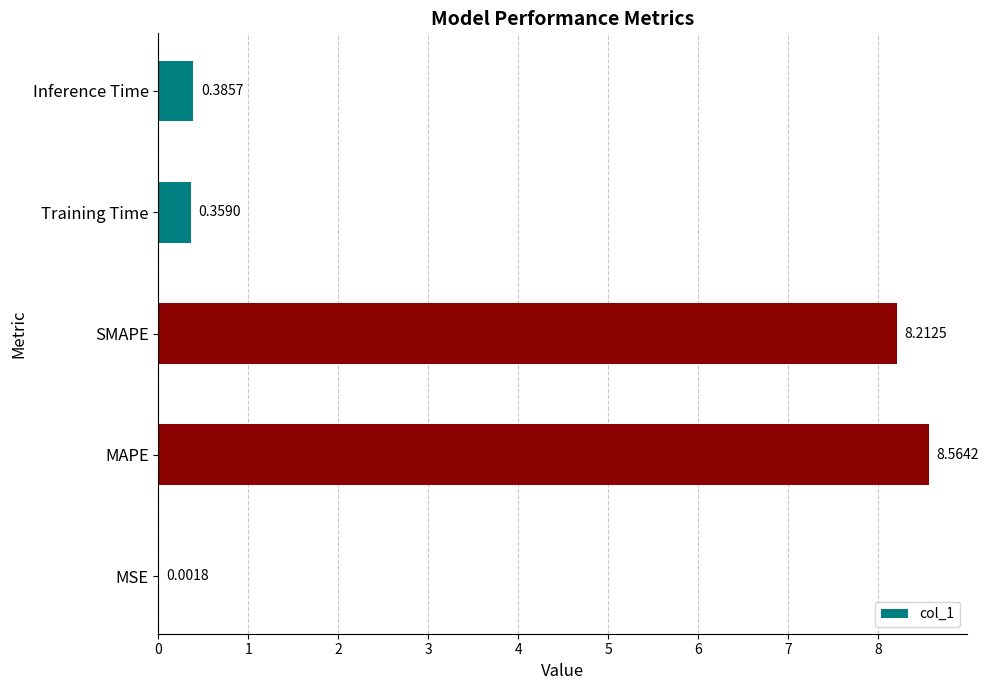

What is the sum of all values?

17.5